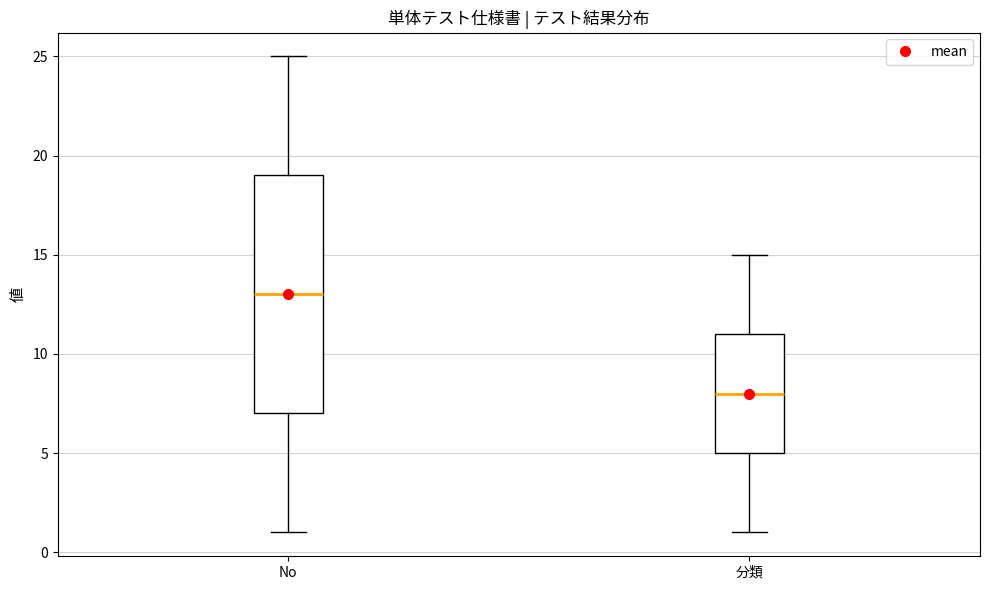

Reading left to right, read every box against the y-axis: the position of its median line, the range the box covers, and the ends of its whiskers. The values are not printed on the chart, so give them approximately, as read against the axis.

No: median 13, box 7 to 19, whiskers 1 to 25
分類: median 8, box 5 to 11, whiskers 1 to 15